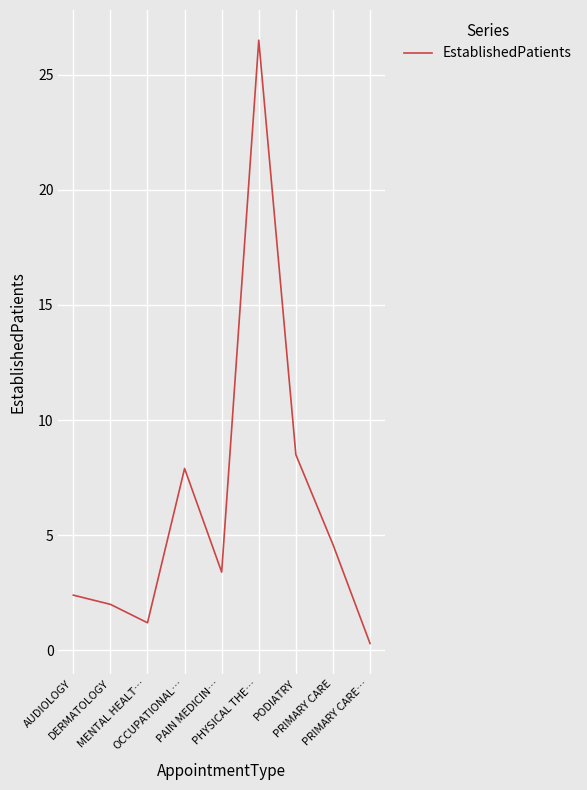

What is the greatest value displayed?

26.5